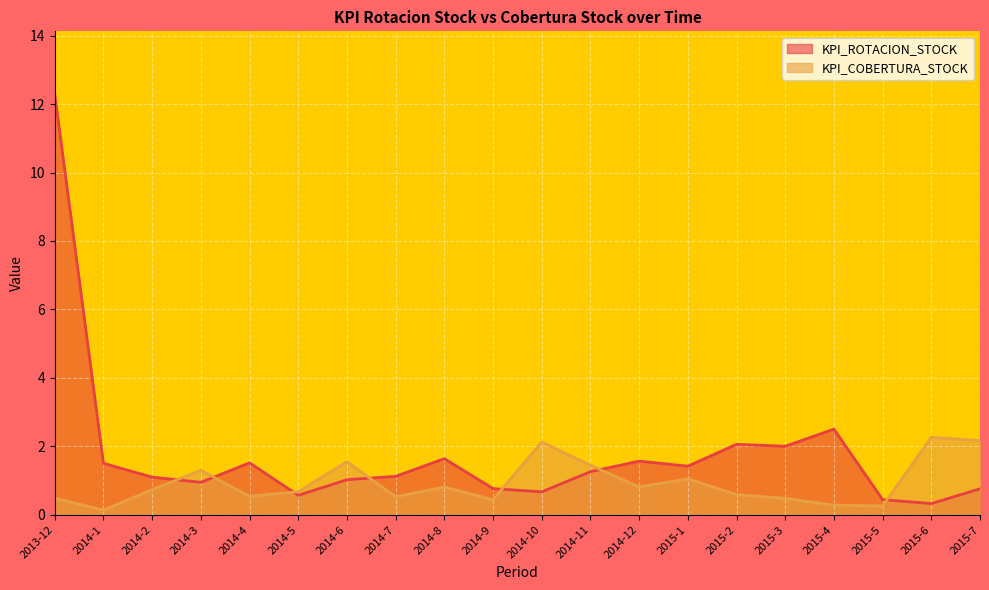

Read the KPI_COBERTURA_STOCK value at 2014-5.

0.7